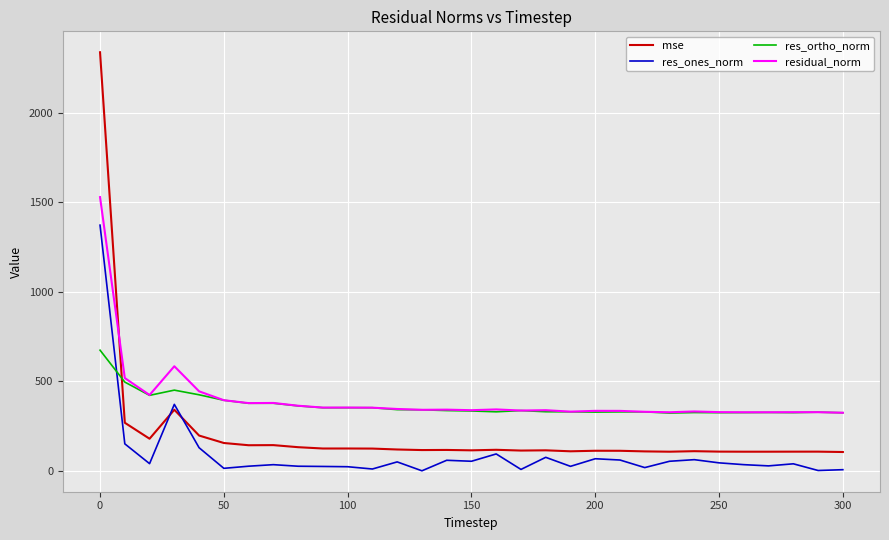

Which series has the widest spread of values?

mse